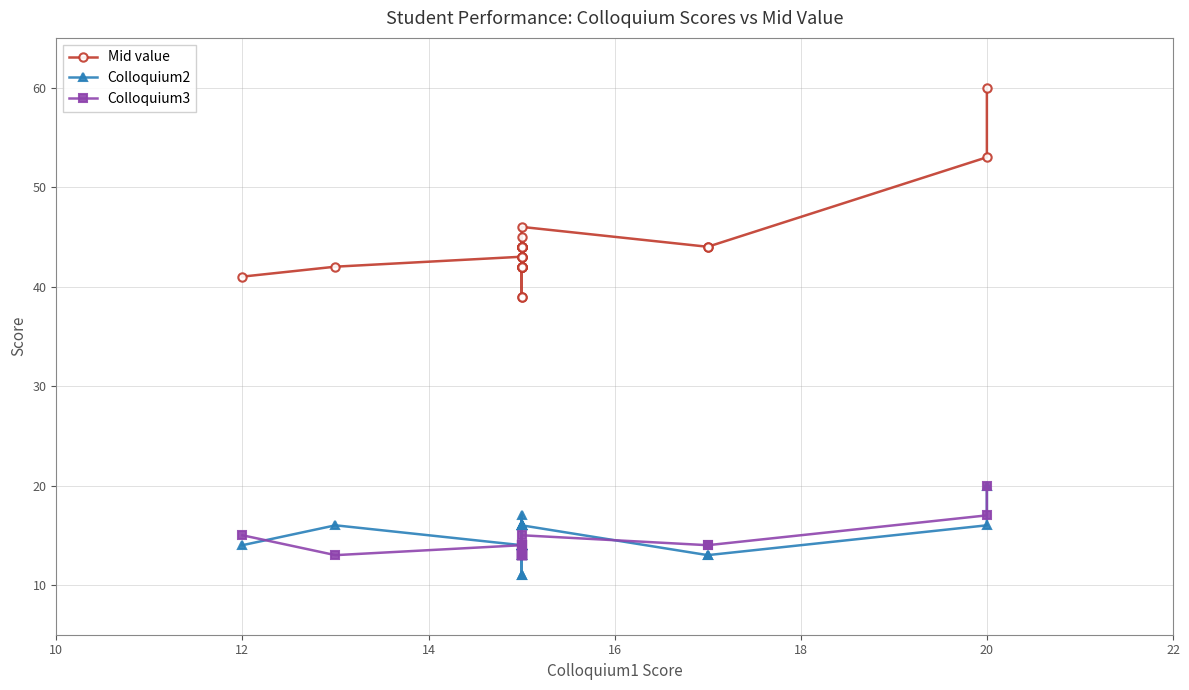

Does the chart display data point markers on the line(s)?

Yes